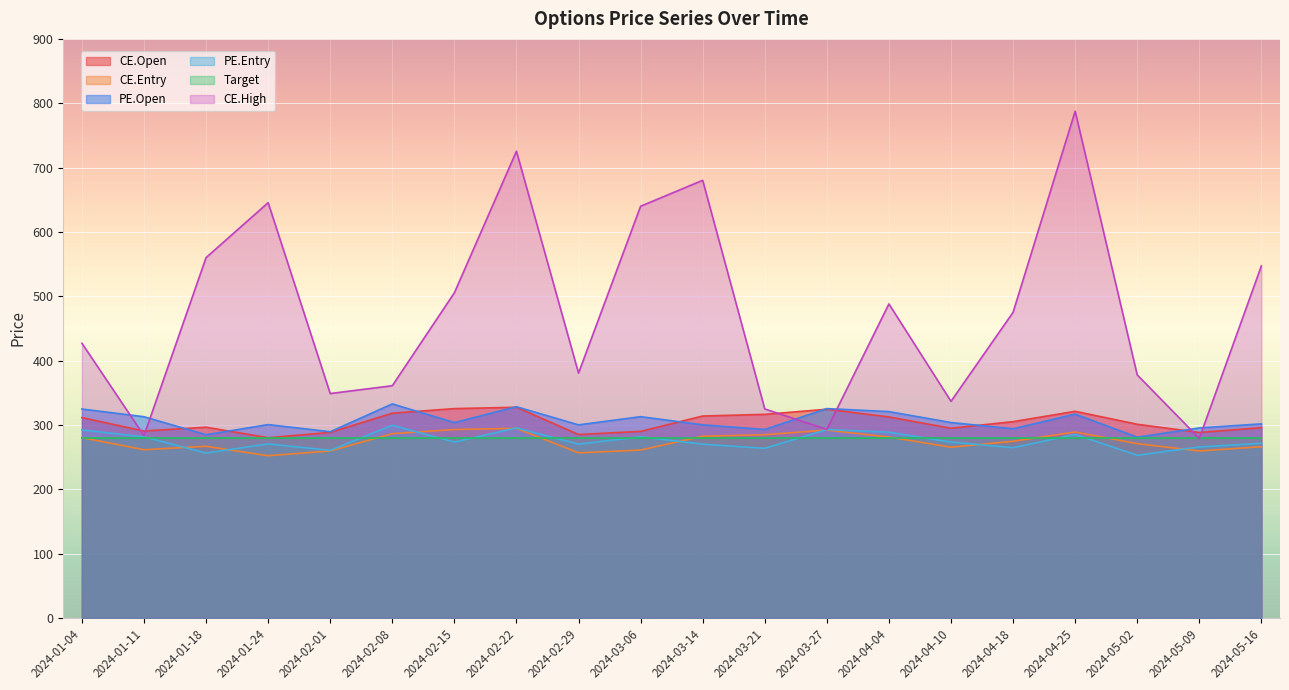

What is the smallest value displayed?

252.0